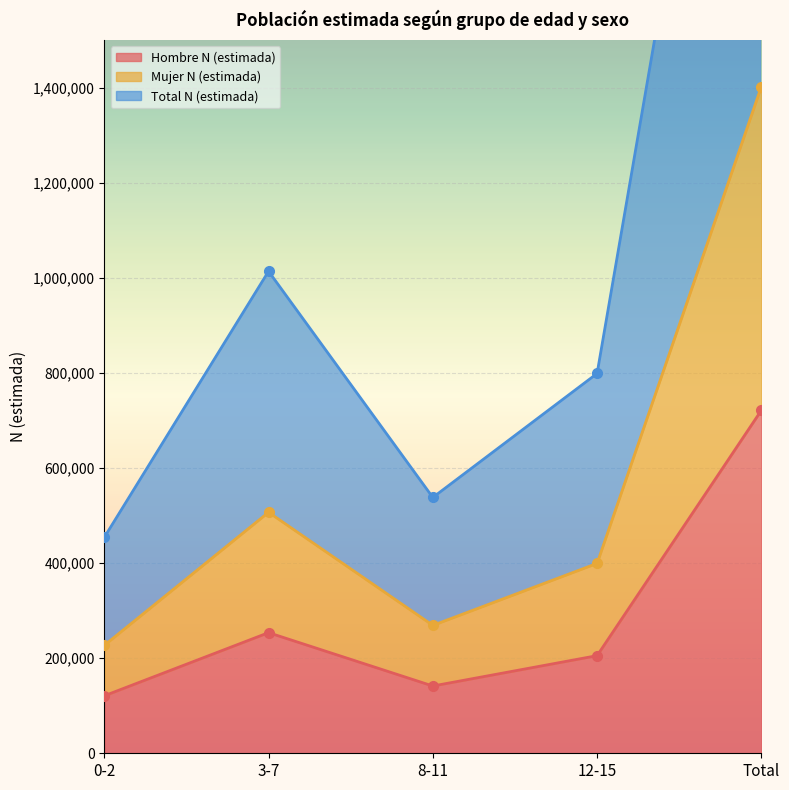

True or false: Hombre N (estimada) and Mujer N (estimada) intersect in this chart.

False